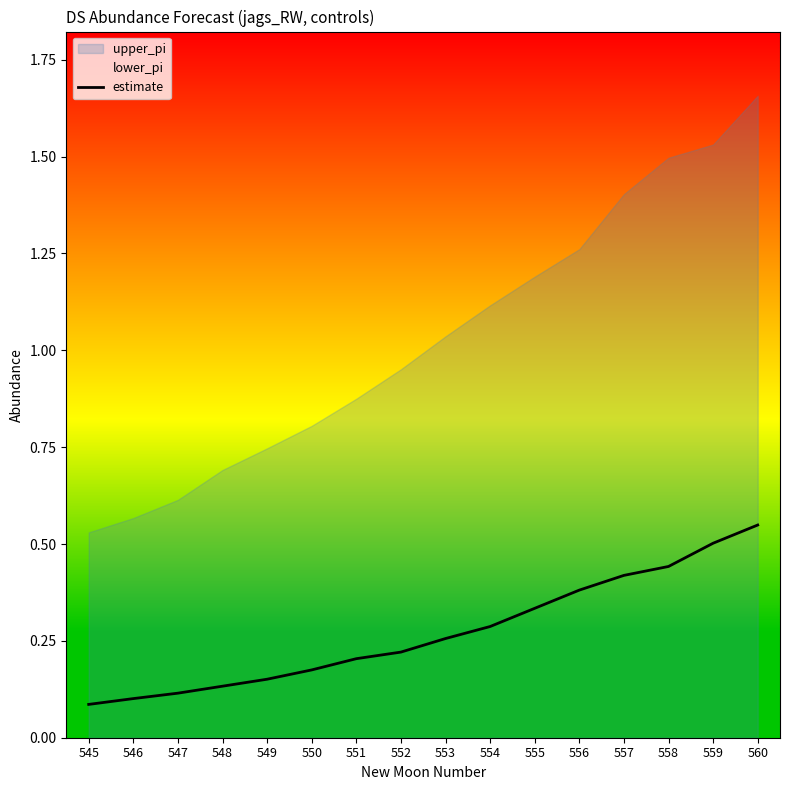

Does the chart display data point markers on the line(s)?

No